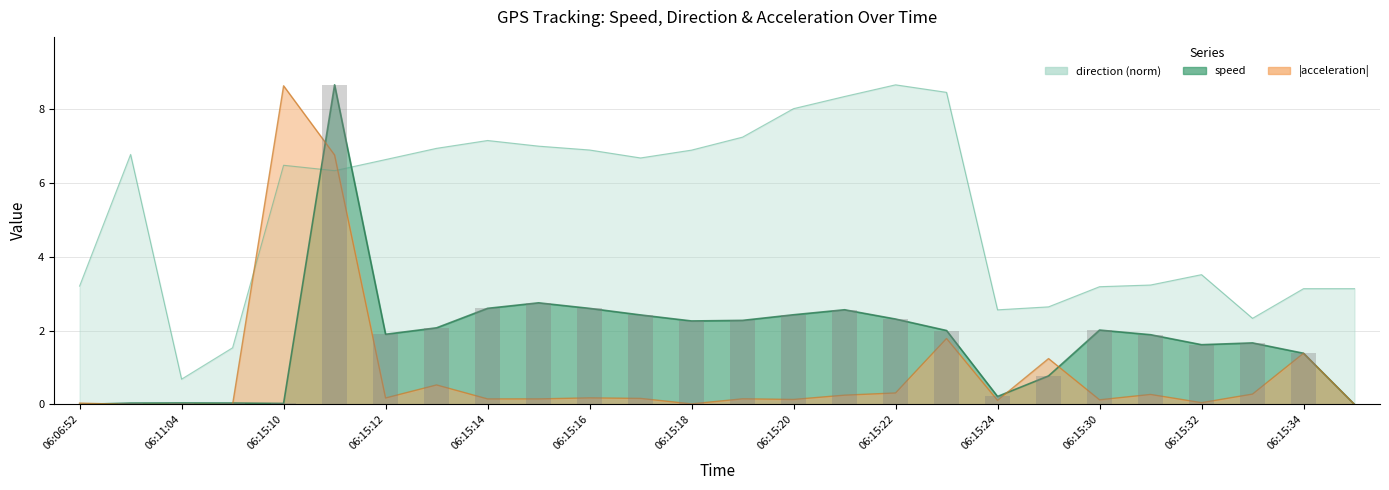

How many values in the speed series are below 2?

13